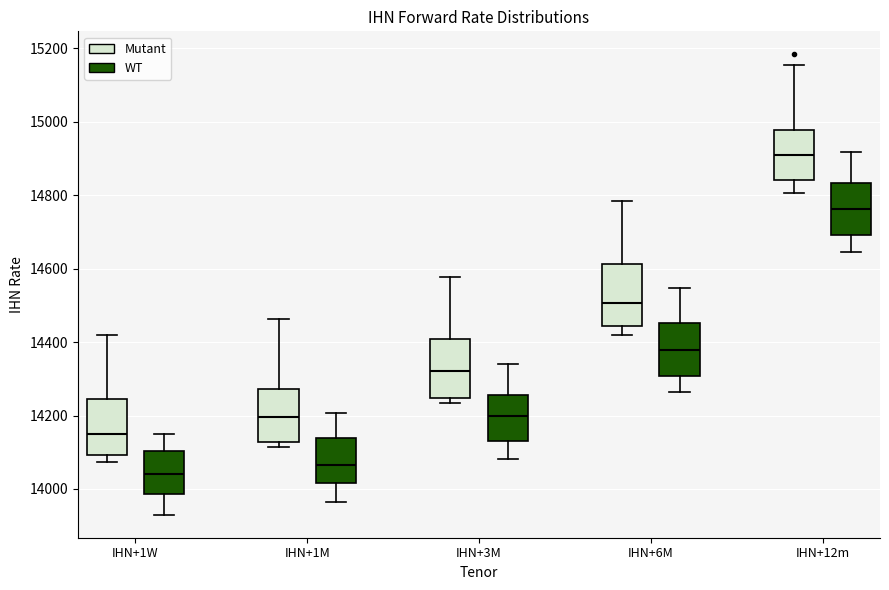

Which box's median line is the lowest?

IHN+1W (WT)